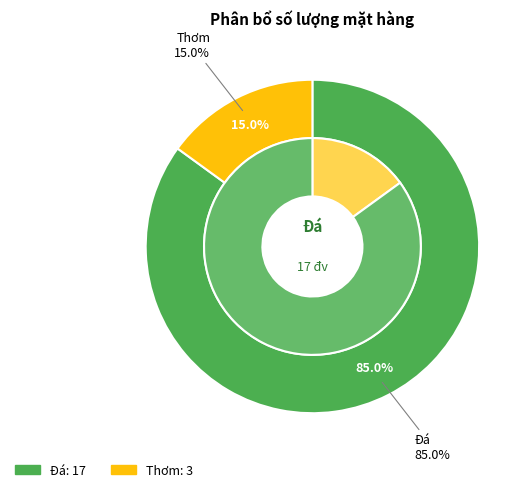

Does Thơm represent more than half of the total?

No